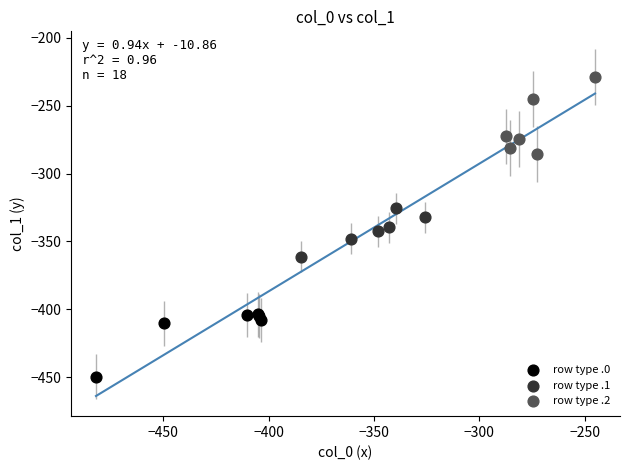

Which series reaches the minimum Y coordinate?

row type .0